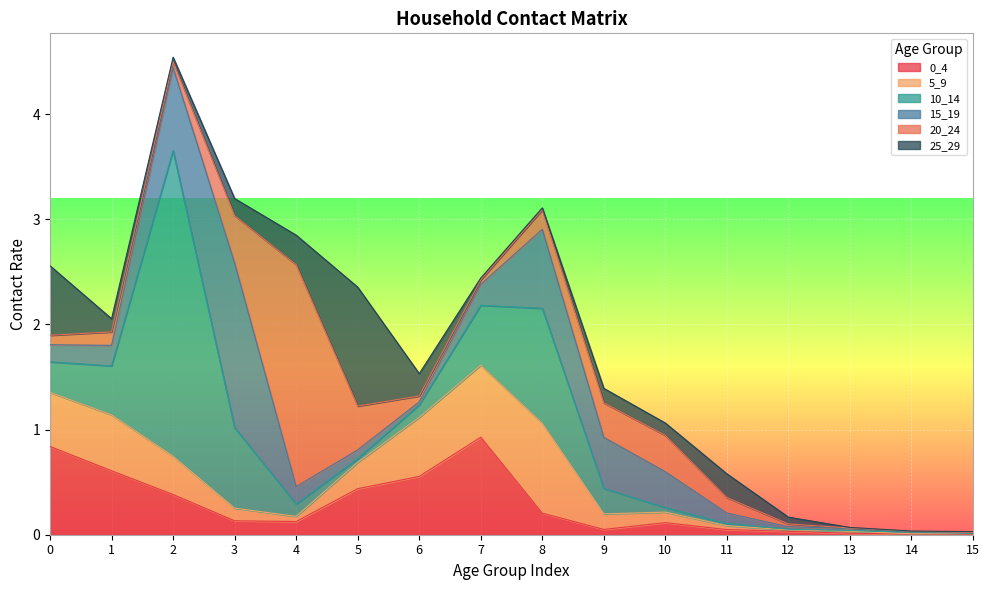

Does the chart display data point markers on the line(s)?

No